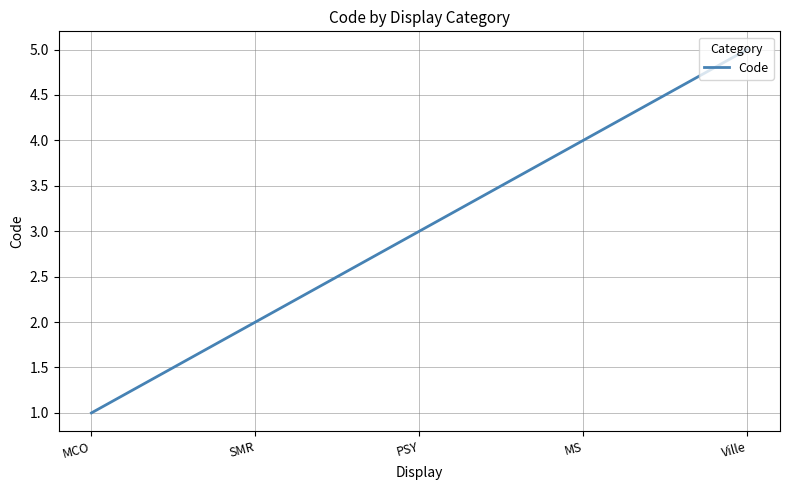

What is the ratio of the value at PSY to the value at SMR?

1.5